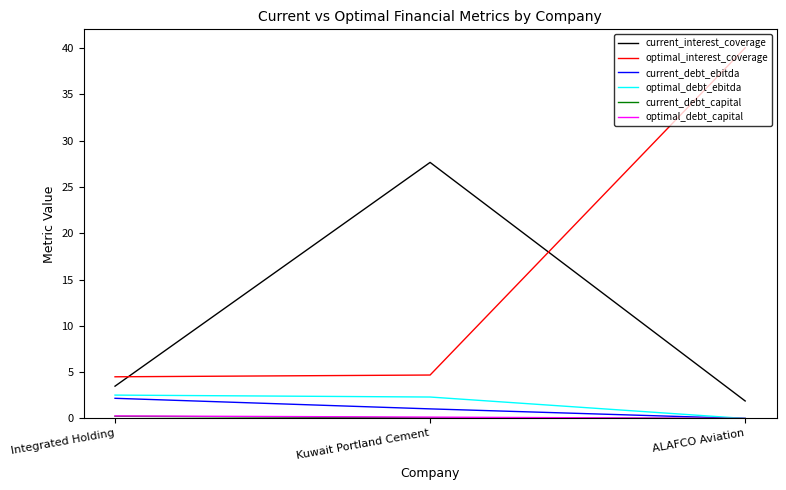

What is the difference between the highest and lowest values at ALAFCO Aviation?

40.0